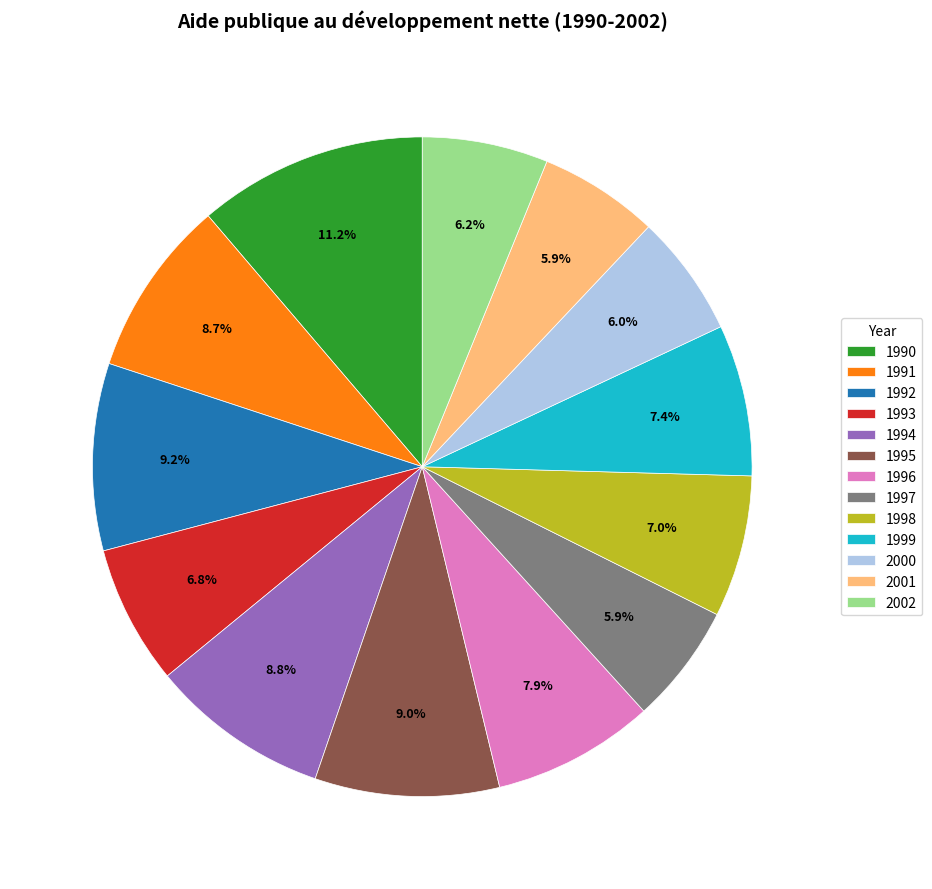

Is 2002 the majority of the pie?

No